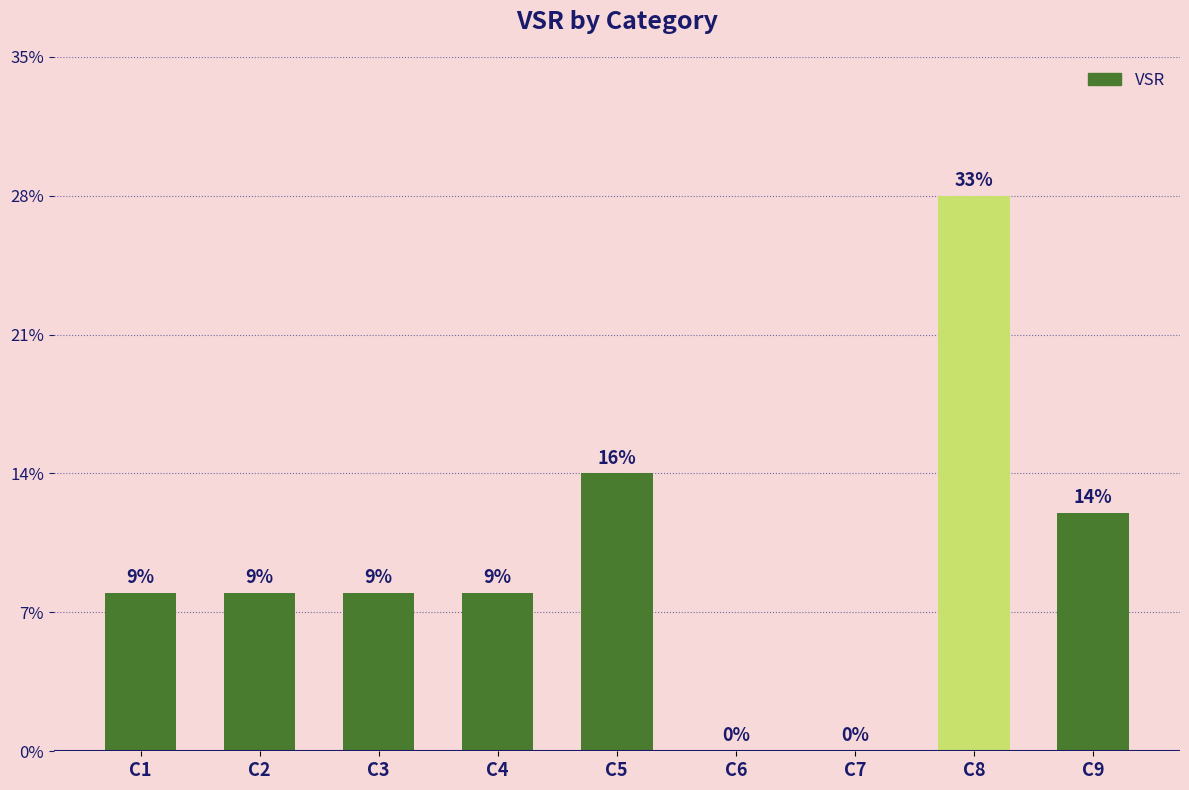

What value does the data have at C2, to the nearest 10?

10